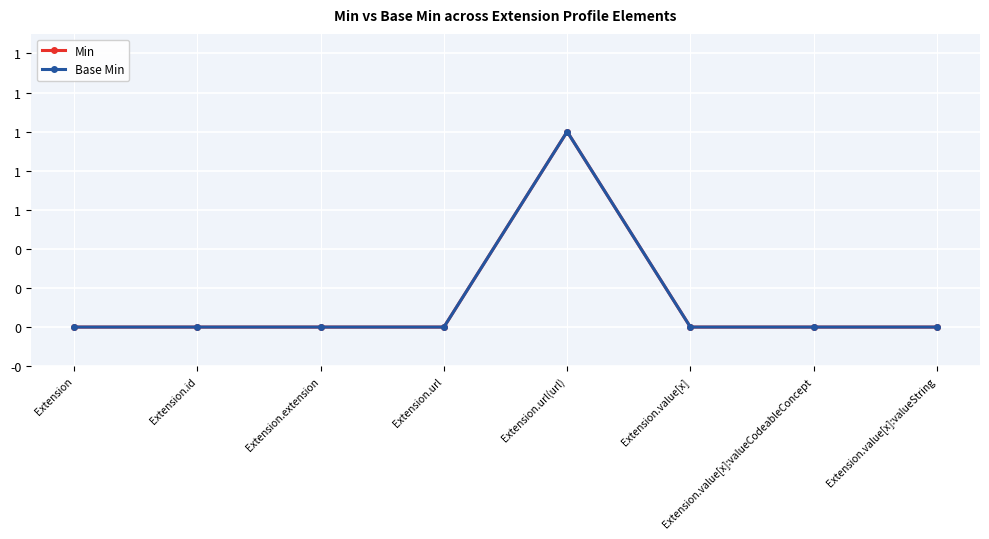

Reading right to left, extract all data points from this chart.

Min: Extension.value[x]:valueString=0	Extension.value[x]:valueCodeableConcept=0	Extension.value[x]=0	Extension.url(url)=1	Extension.url=0	Extension.extension=0	Extension.id=0	Extension=0
Base Min: Extension.value[x]:valueString=0	Extension.value[x]:valueCodeableConcept=0	Extension.value[x]=0	Extension.url(url)=1	Extension.url=0	Extension.extension=0	Extension.id=0	Extension=0